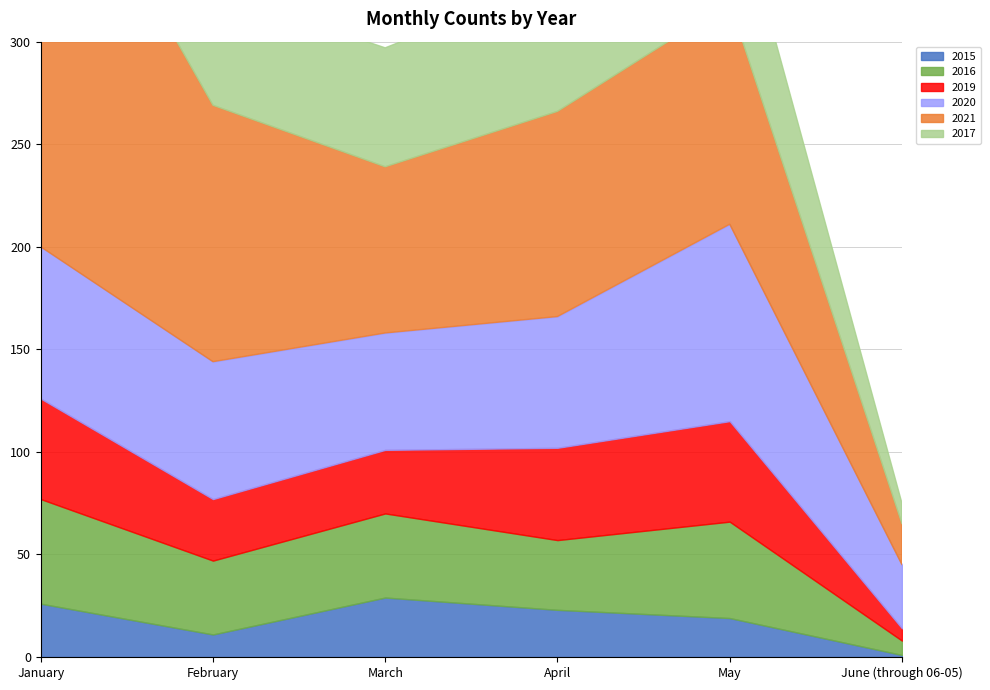

Which has a higher value, January or February?

January